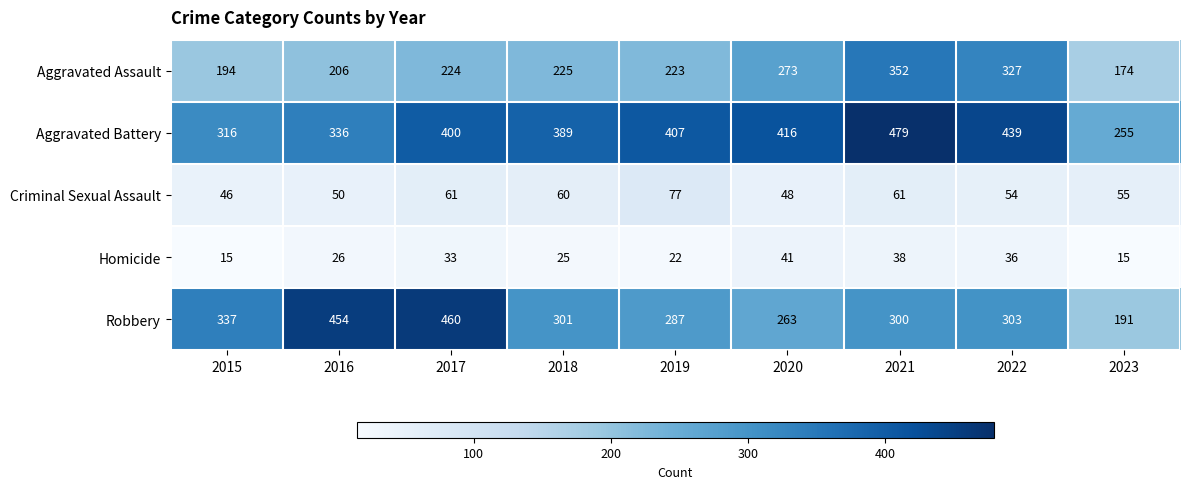

True or false: Robbery has a value of 300 at 2021.

True